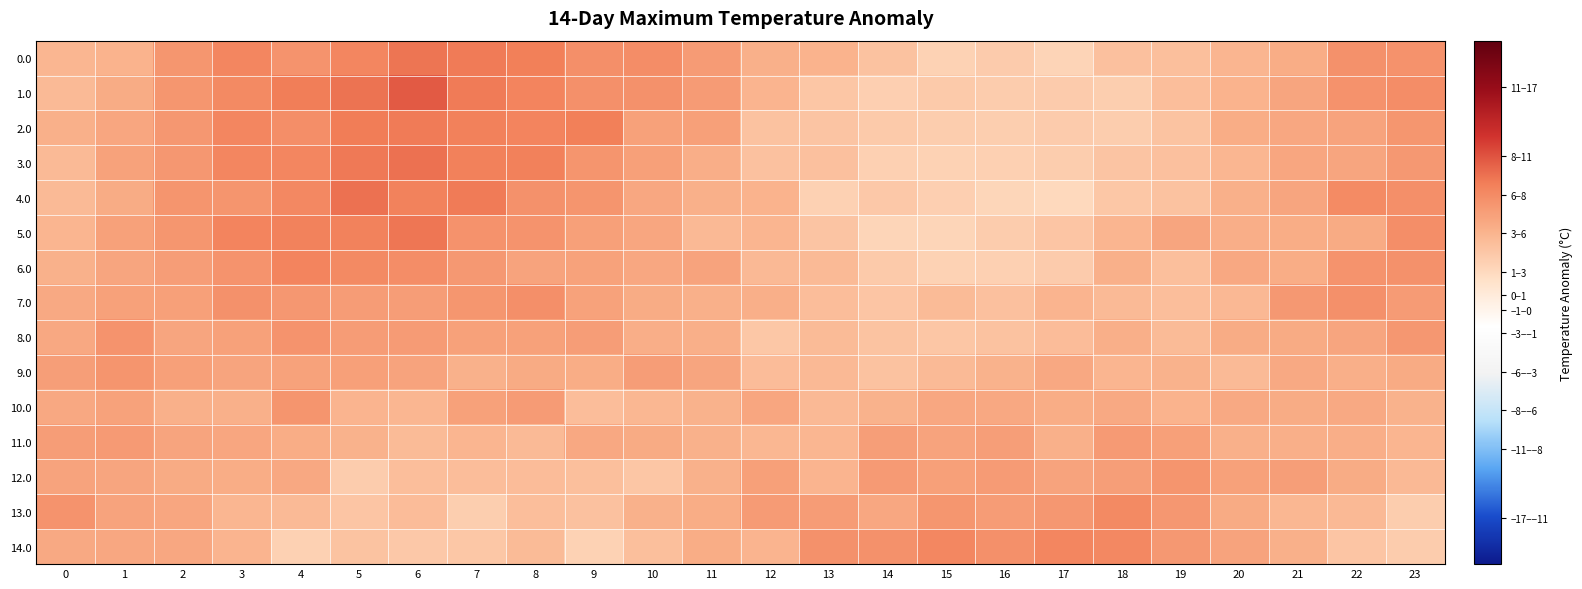

At how many categories does at least one series exceed 7?

11